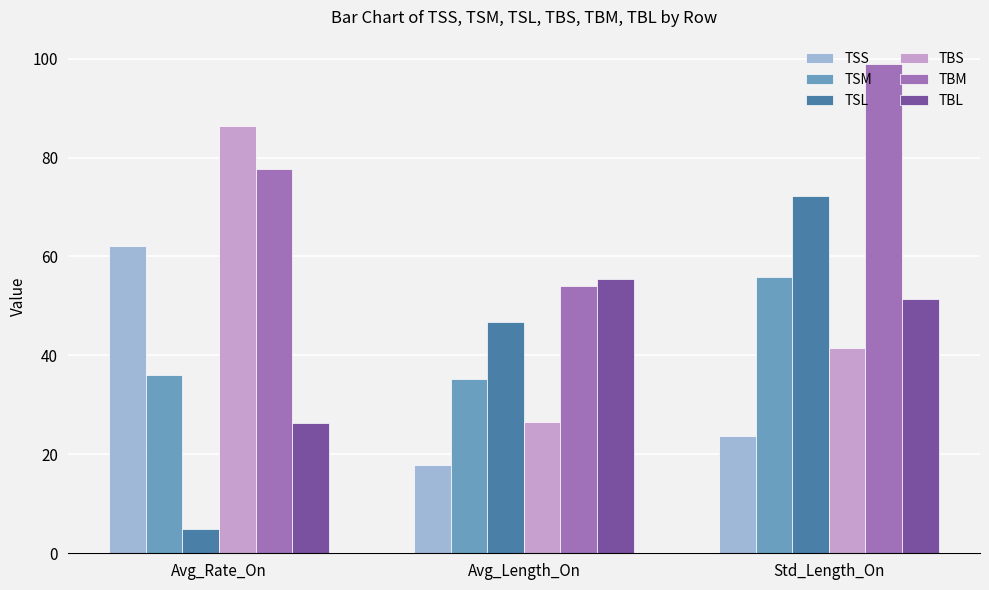

What is the sum of all TSM values?

127.2